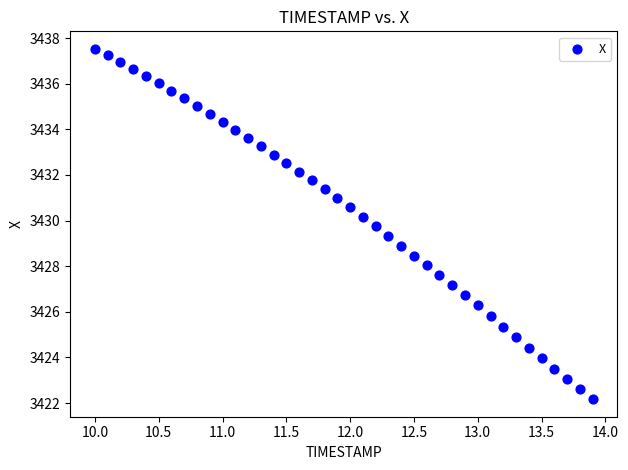

What is the range of X values (max minus min)?

3.9